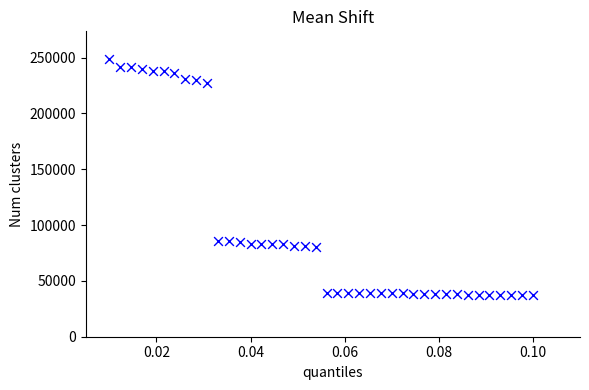

What is the range of Y values (max minus min)?

211467